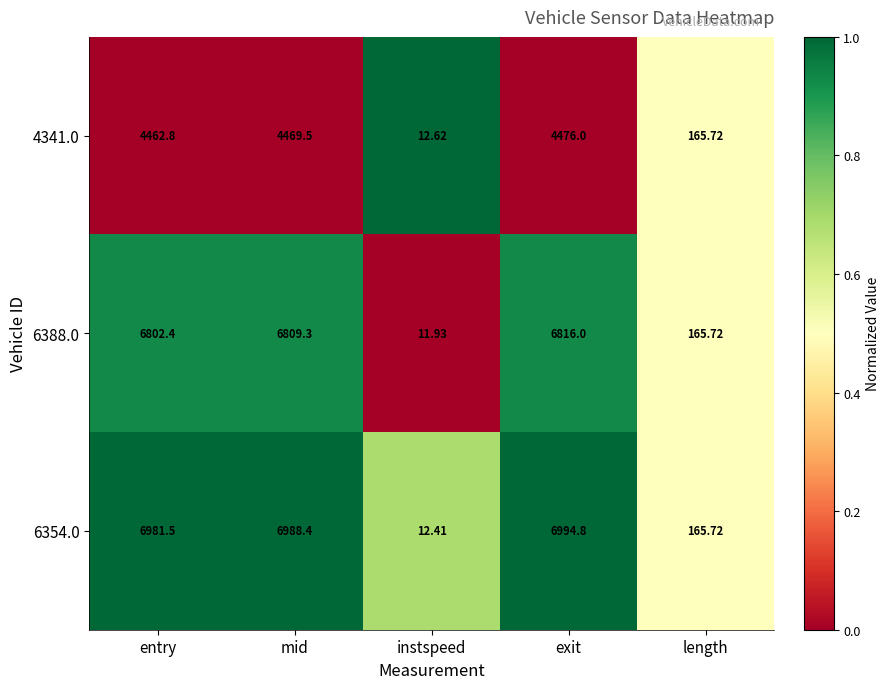

List the labels in order of 4341.0 value, largest first.

exit, mid, entry, length, instspeed